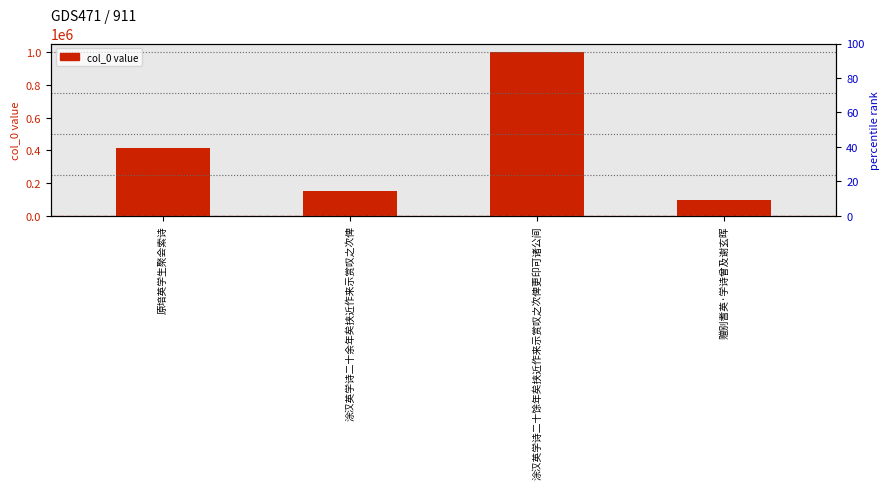

Which category has the lowest value across all series?

赠别耆英·学诗曾及谢玄晖